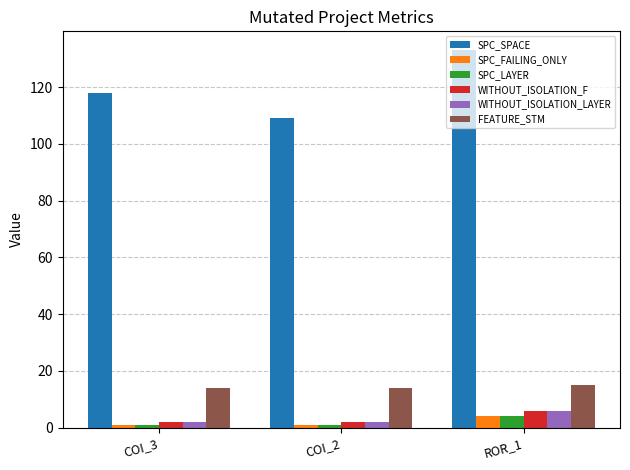

Which category has the highest value across all series?

ROR_1